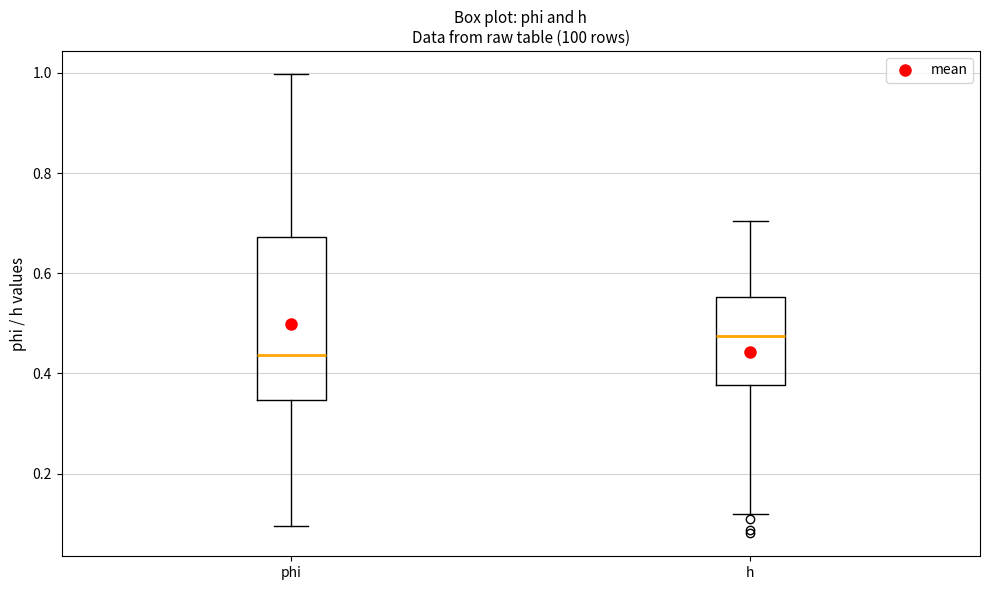

Comparing the boxes themselves (not the whiskers), which one is the tallest?

phi